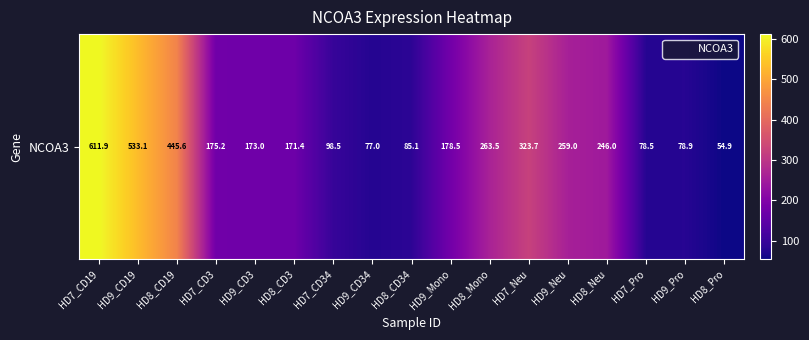

Reading left to right, transcribe all the data shown in this chart.

HD7_CD19=611.9	HD9_CD19=533.1	HD8_CD19=445.6	HD7_CD3=175.2	HD9_CD3=173.0	HD8_CD3=171.4	HD7_CD34=98.5	HD9_CD34=77.0	HD8_CD34=85.1	HD9_Mono=178.5	HD8_Mono=263.5	HD7_Neu=323.7	HD9_Neu=259.0	HD8_Neu=246.0	HD7_Pro=78.5	HD9_Pro=78.9	HD8_Pro=54.9